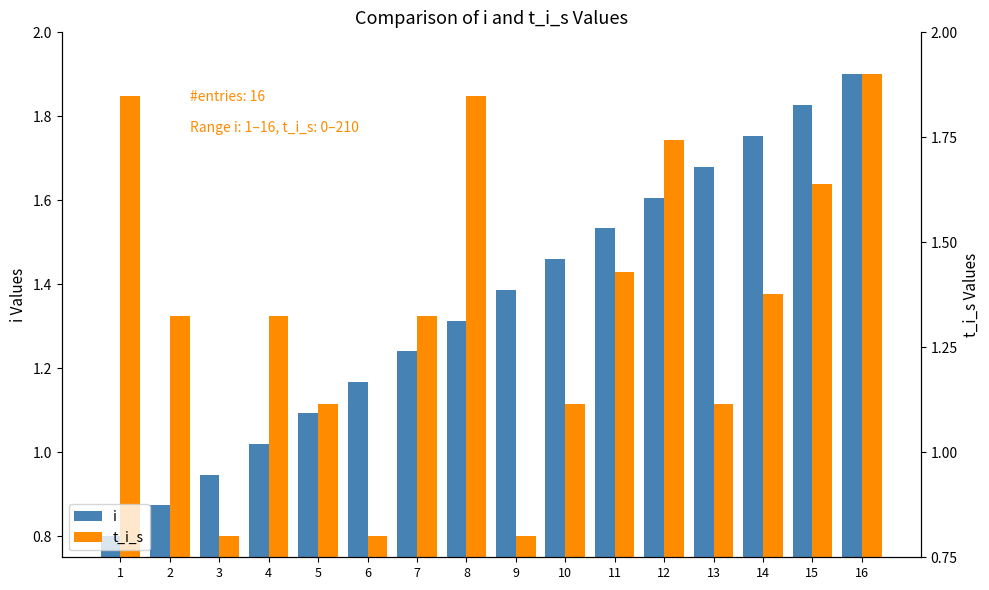

Reading left to right, list all the values displayed in this chart.

i: 0.8	0.9	0.9	1.0	1.1	1.2	1.2	1.3	1.4	1.5	1.5	1.6	1.7	1.8	1.8	1.9
t_i_s: 1.8	1.3	0.8	1.3	1.1	0.8	1.3	1.8	0.8	1.1	1.4	1.7	1.1	1.4	1.6	1.9